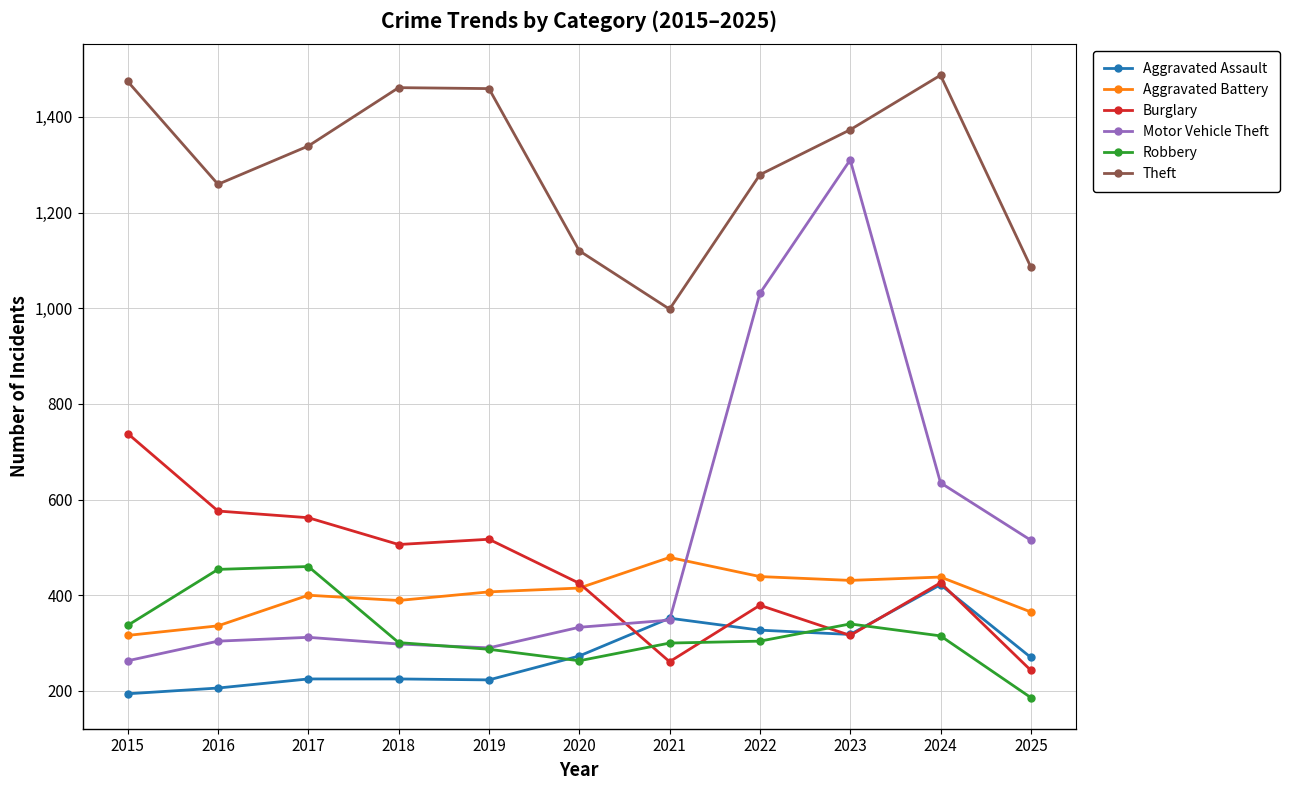

Between which two adjacent categories do Robbery and Aggravated Battery first intersect?

2017 and 2018